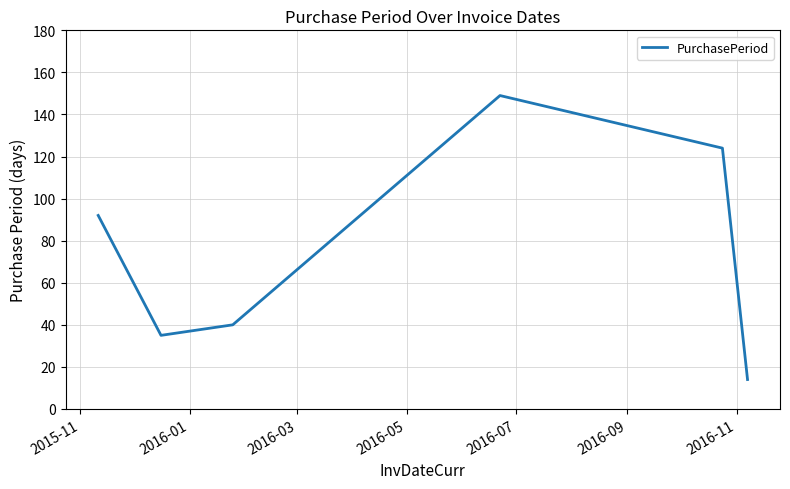

What is the difference between the maximum and second lowest values?

114